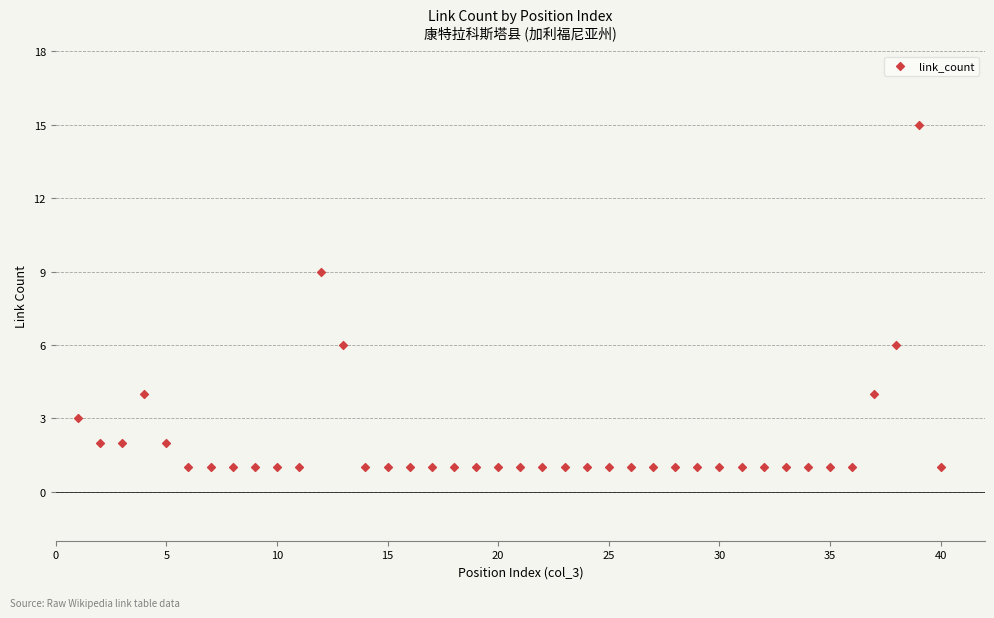

What Y value in the scatter plot is closest to 8?

9